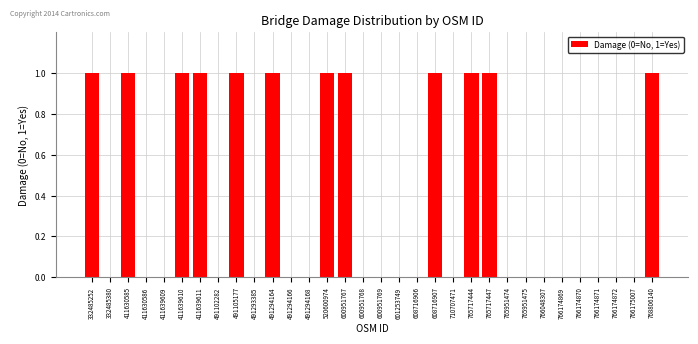

Is it true that the value at 766174872 is 0?

True